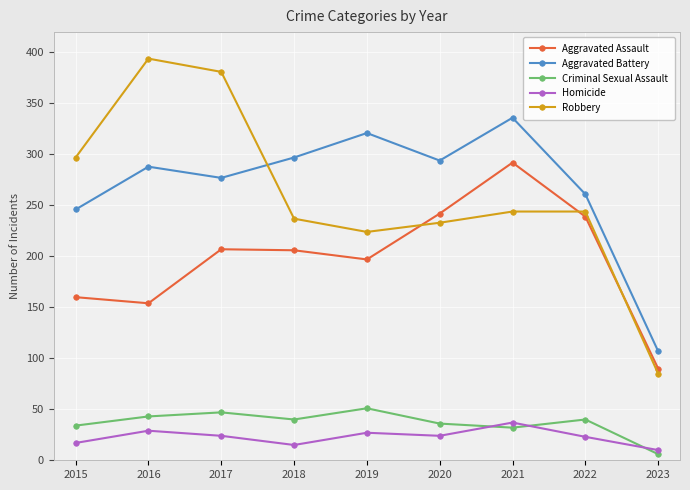

What is the sum of the Aggravated Assault values at 2023 and 2021?

382